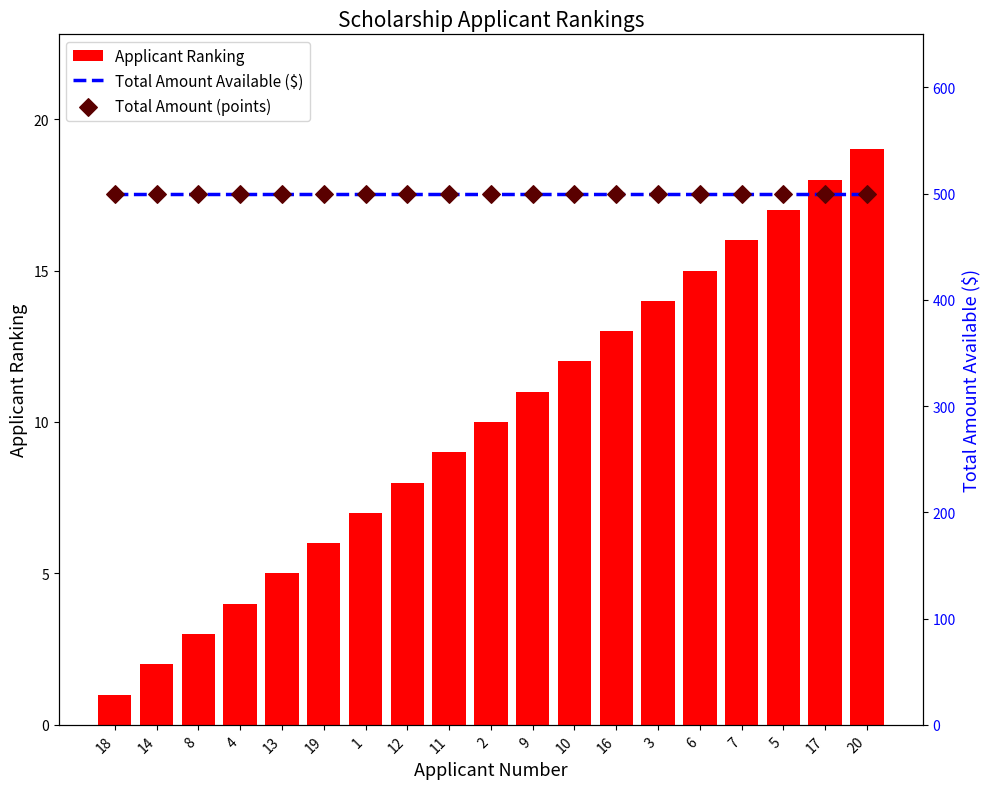

At how many categories does at least one series exceed 467?

19